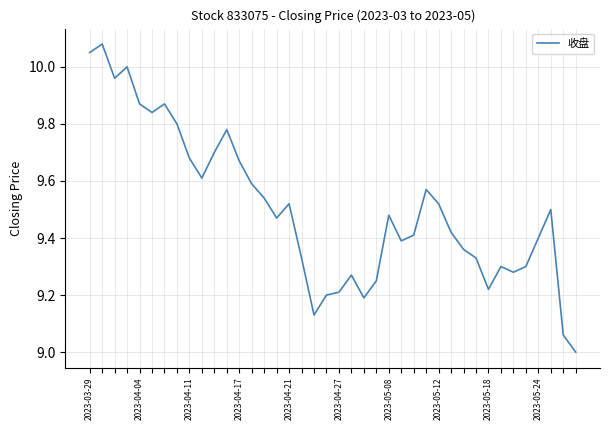

What is the difference between the maximum and minimum values?

1.1